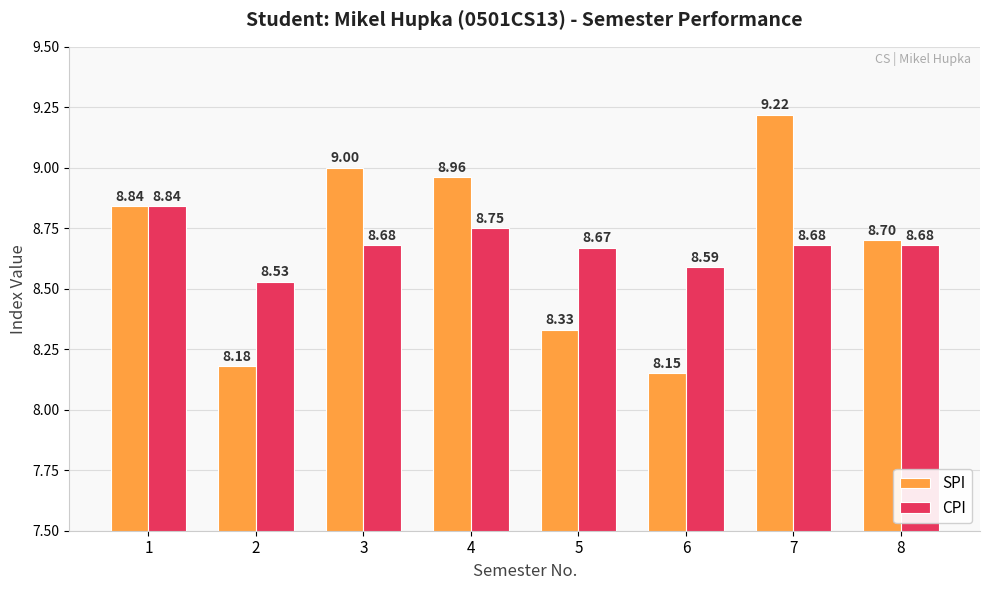

How many CPI values are between 8 and 9?

8